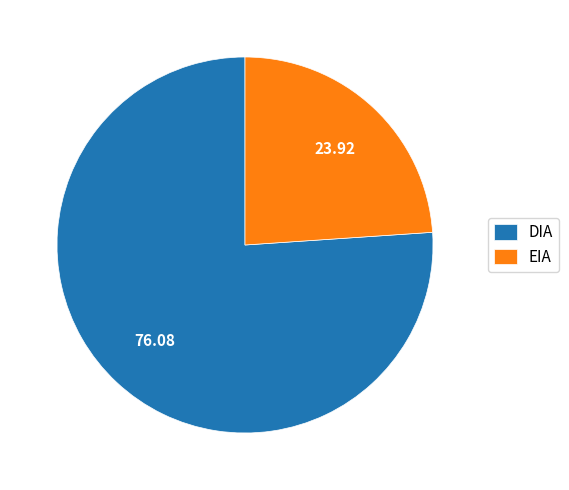

Which has a higher value, EIA or DIA?

DIA